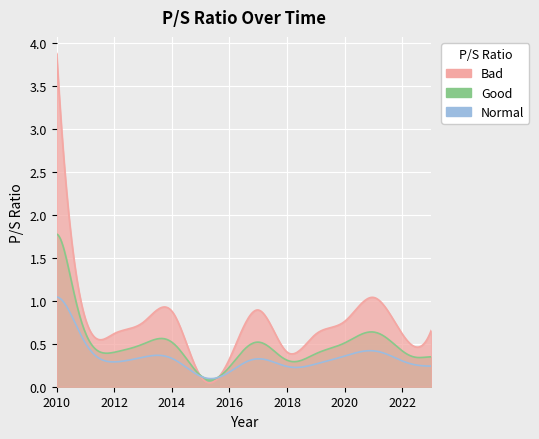

Reading left to right, what are all the values shown in this chart?

2010=3.9	2011=0.8	2012=0.6	2013=0.7	2014=0.9	2015=0.1	2016=0.3	2017=0.9	2018=0.4	2019=0.6	2020=0.8	2021=1.0	2022=0.6	2023=0.7